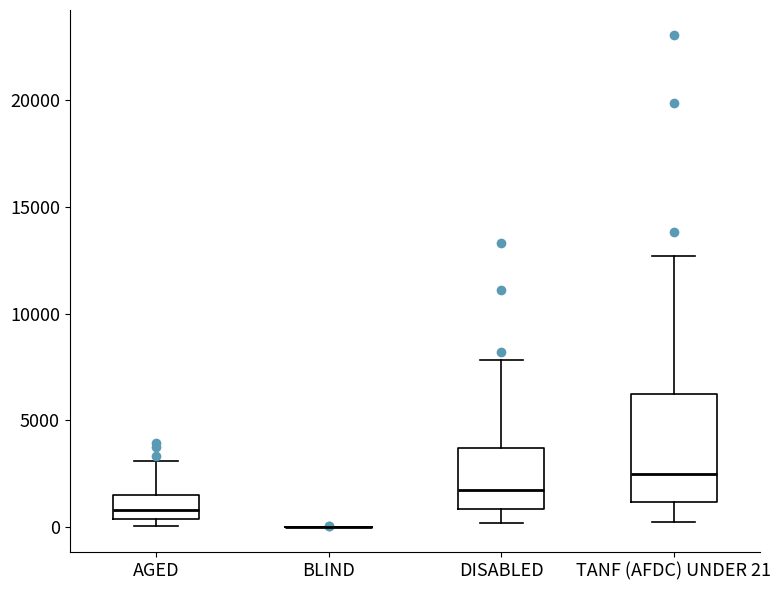

Which box is the tallest, from its lower edge to its upper edge?

TANF (AFDC) UNDER 21